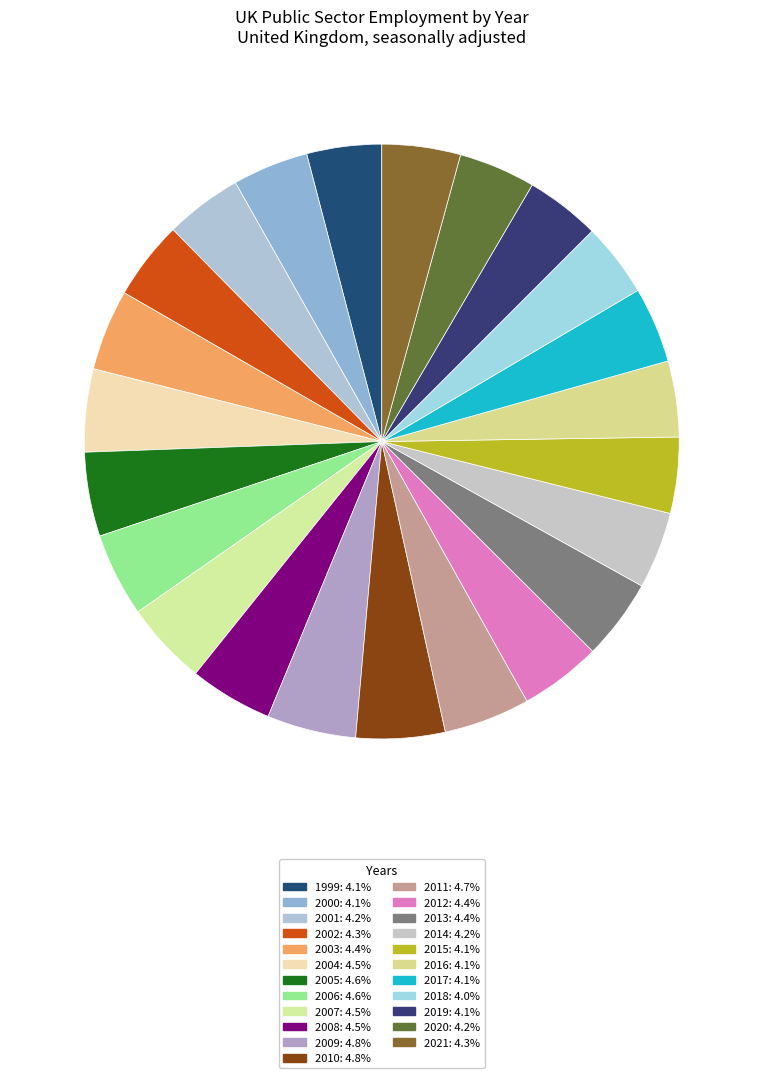

How many slices are in this pie chart?

23